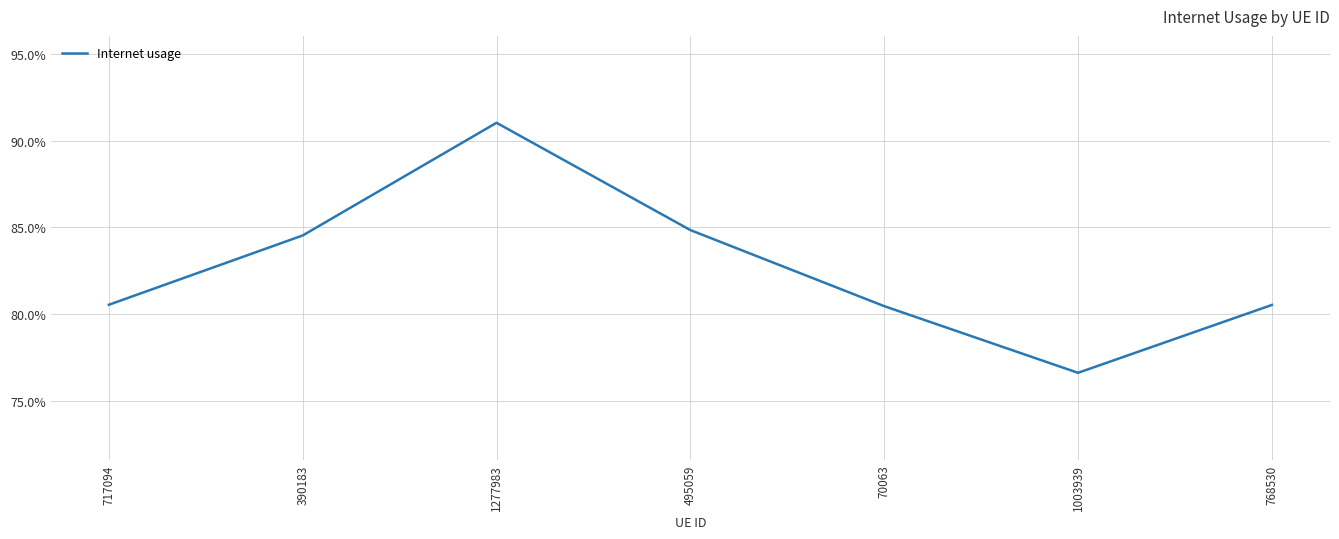

Is this an area chart (filled region under the line)?

No